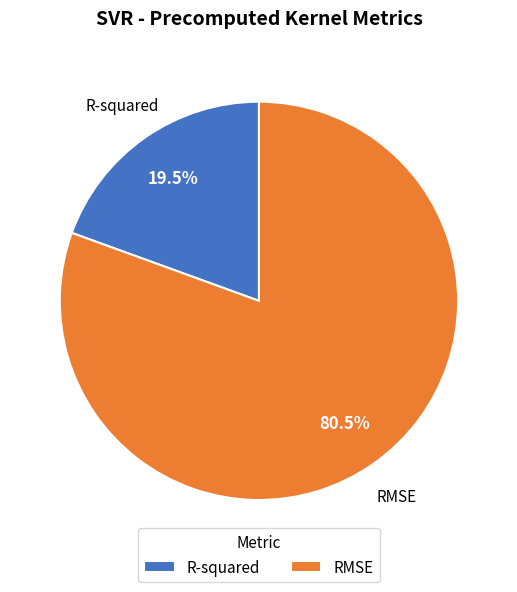

Is there a majority slice in this chart?

Yes